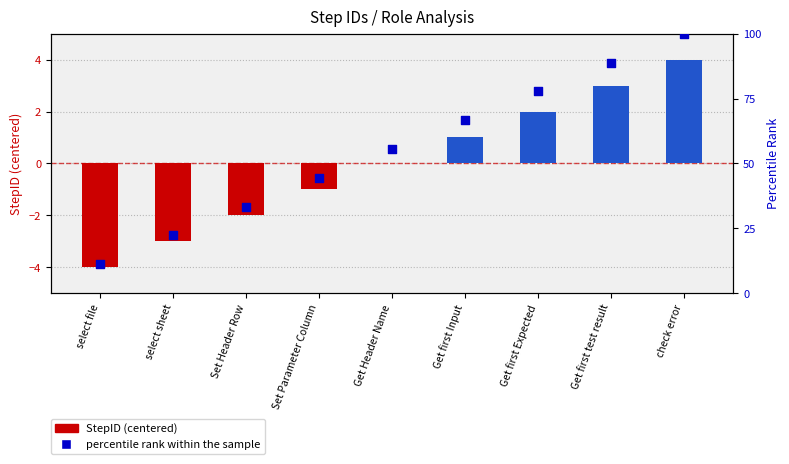

At which category is the sum across all series the highest?

check error